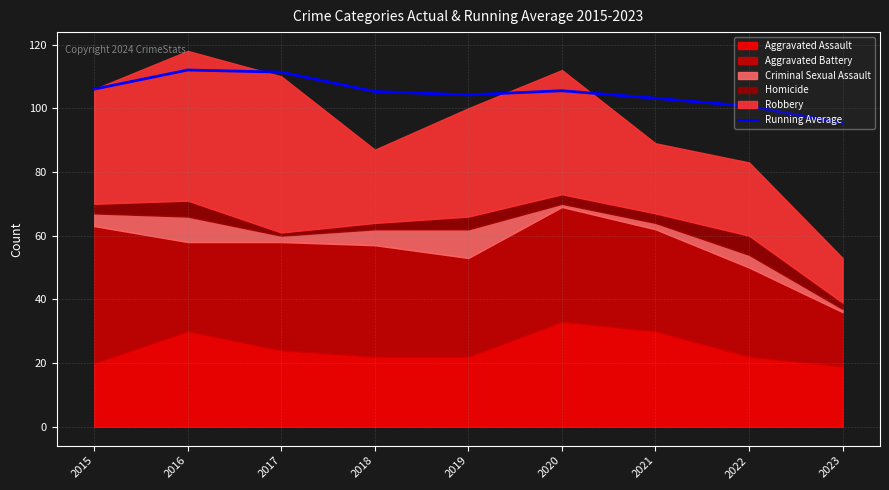

Count the number of categories in the chart.

9